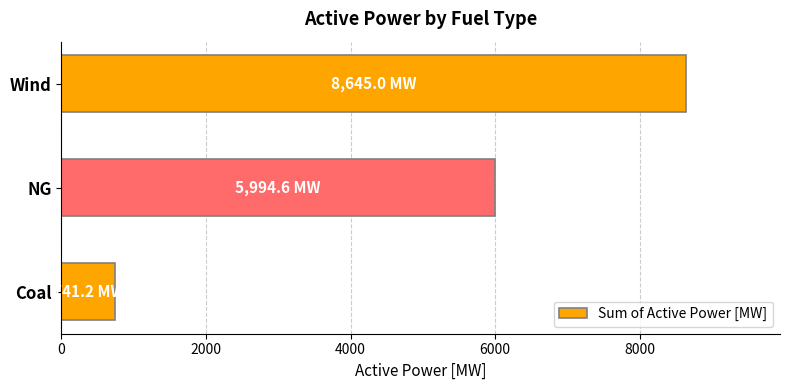

What is the difference between the maximum and minimum values?

7903.7